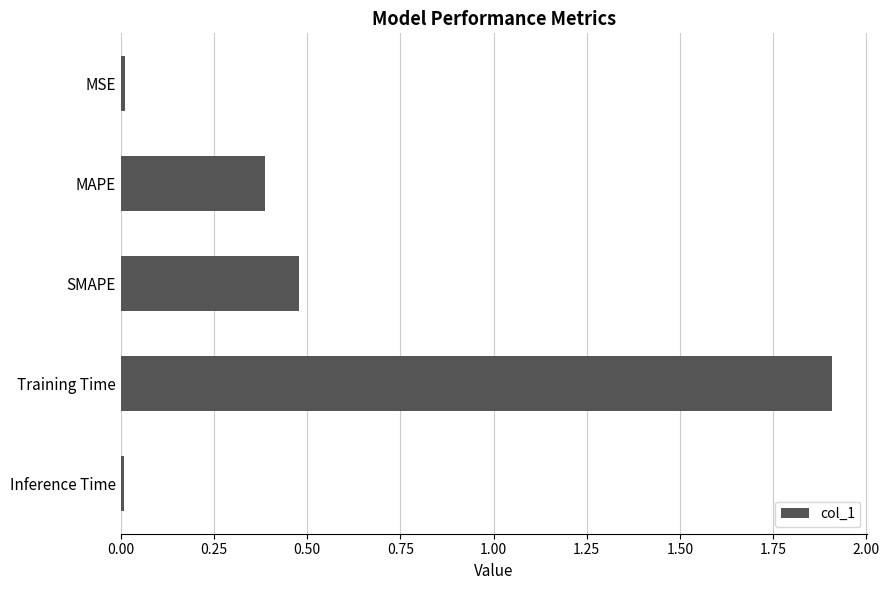

What is the greatest value displayed?

1.9